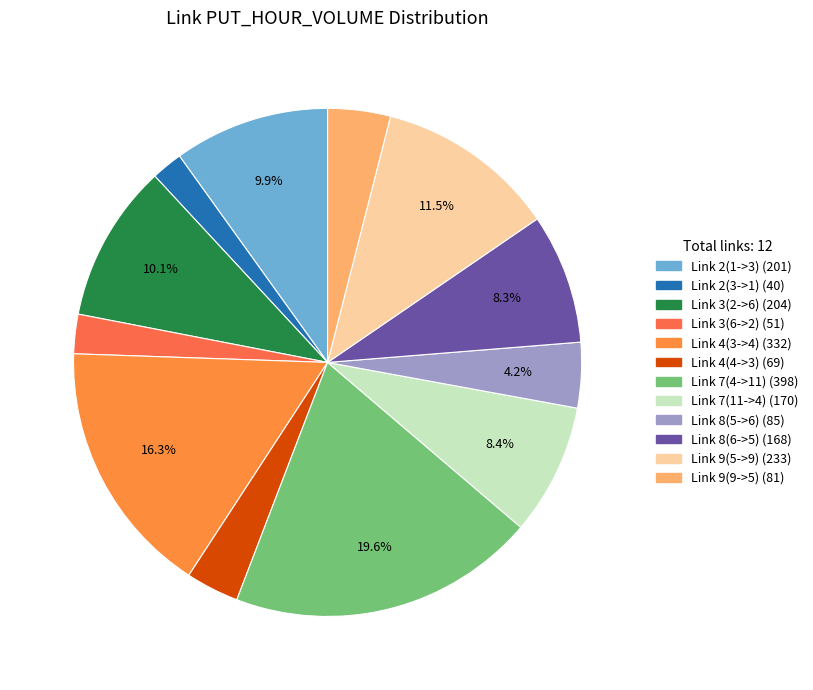

Which has a higher value, Link 2(3->1) or Link 2(1->3)?

Link 2(1->3)